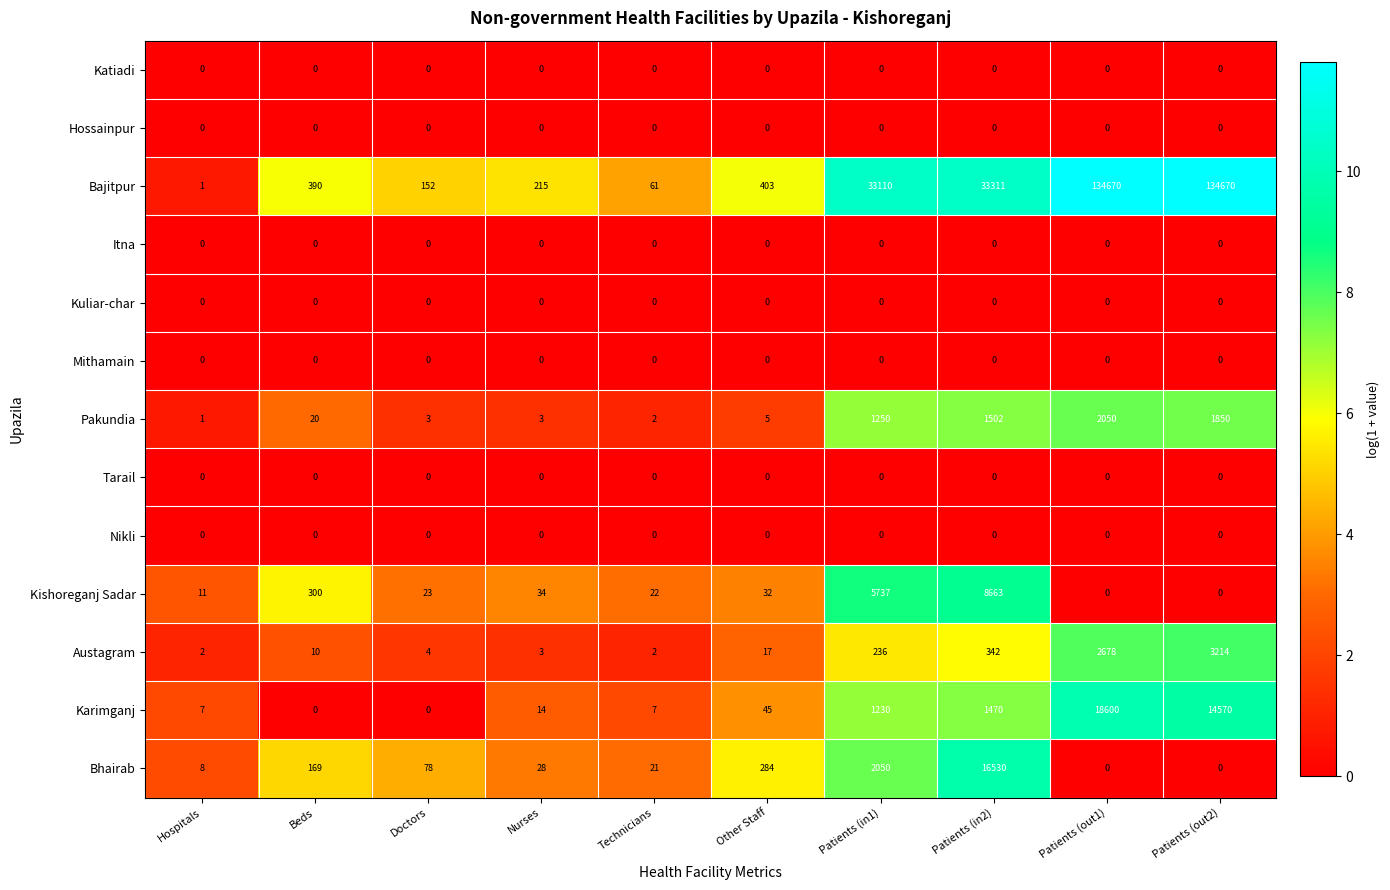

At how many categories does at least one series exceed 20567?

4